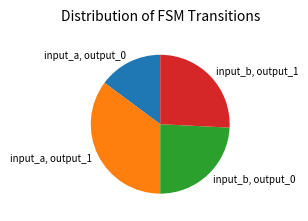

Rank the categories by value from highest to lowest.

input_a, output_1, input_b, output_1, input_b, output_0, input_a, output_0